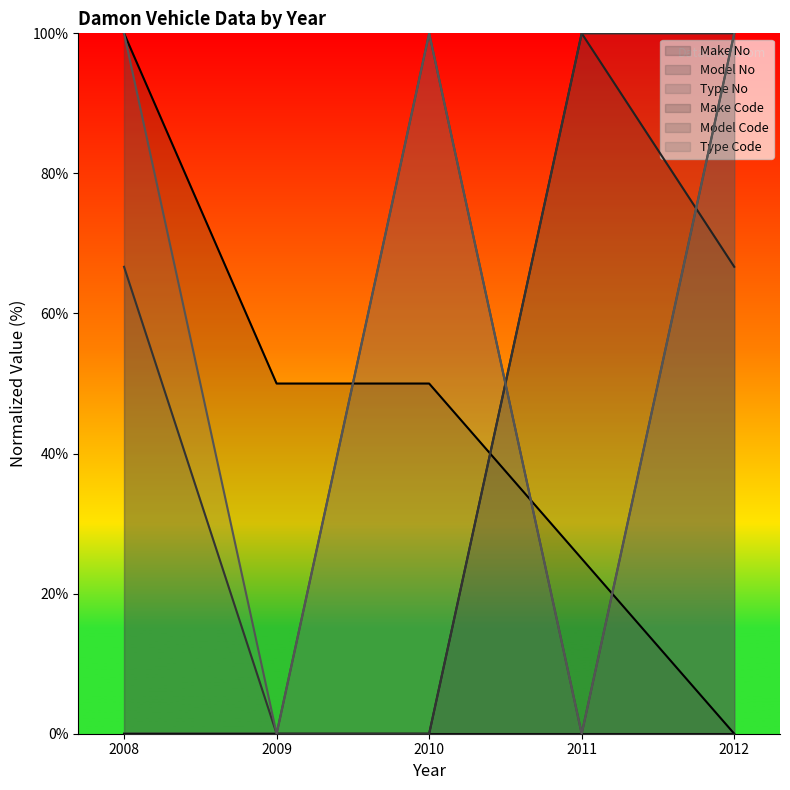

Between 2008 and 2012, which is larger?

2008